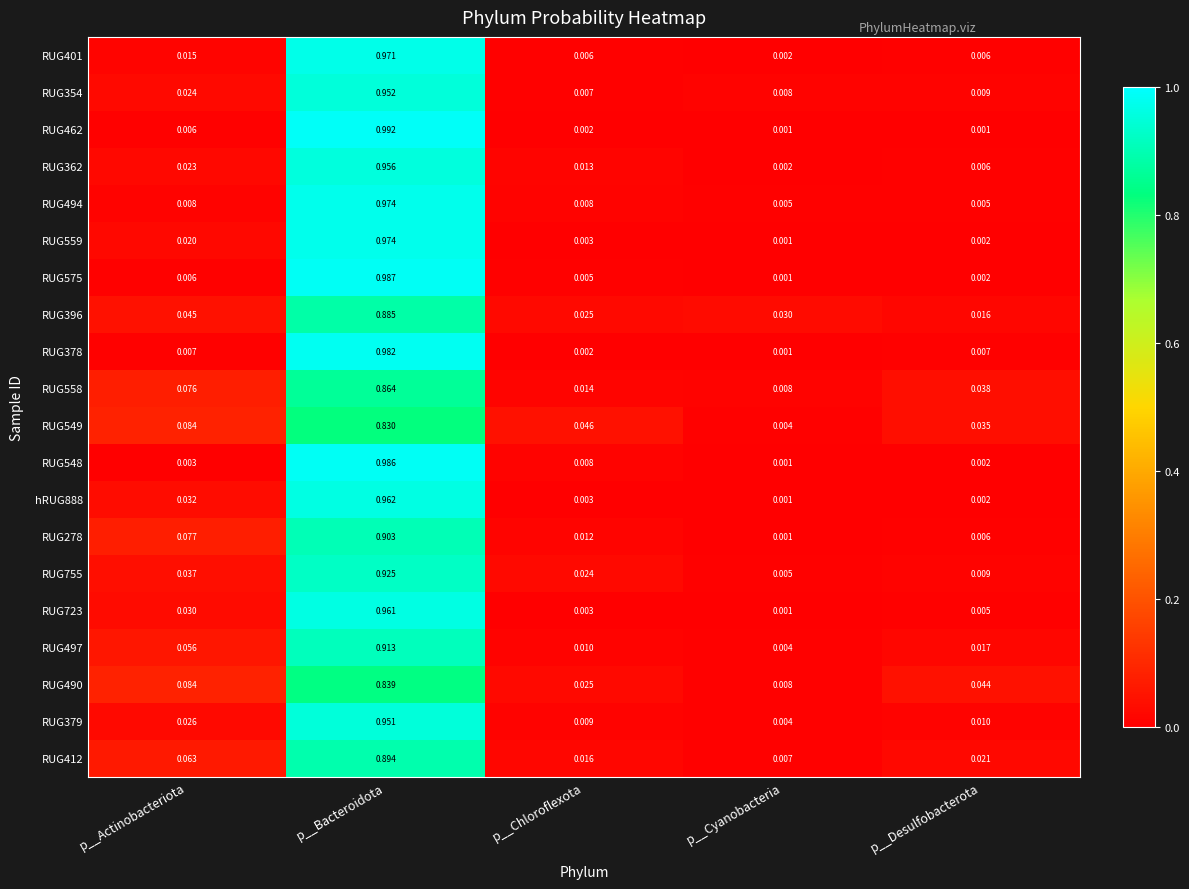

At how many categories does at least one series exceed 0?

5